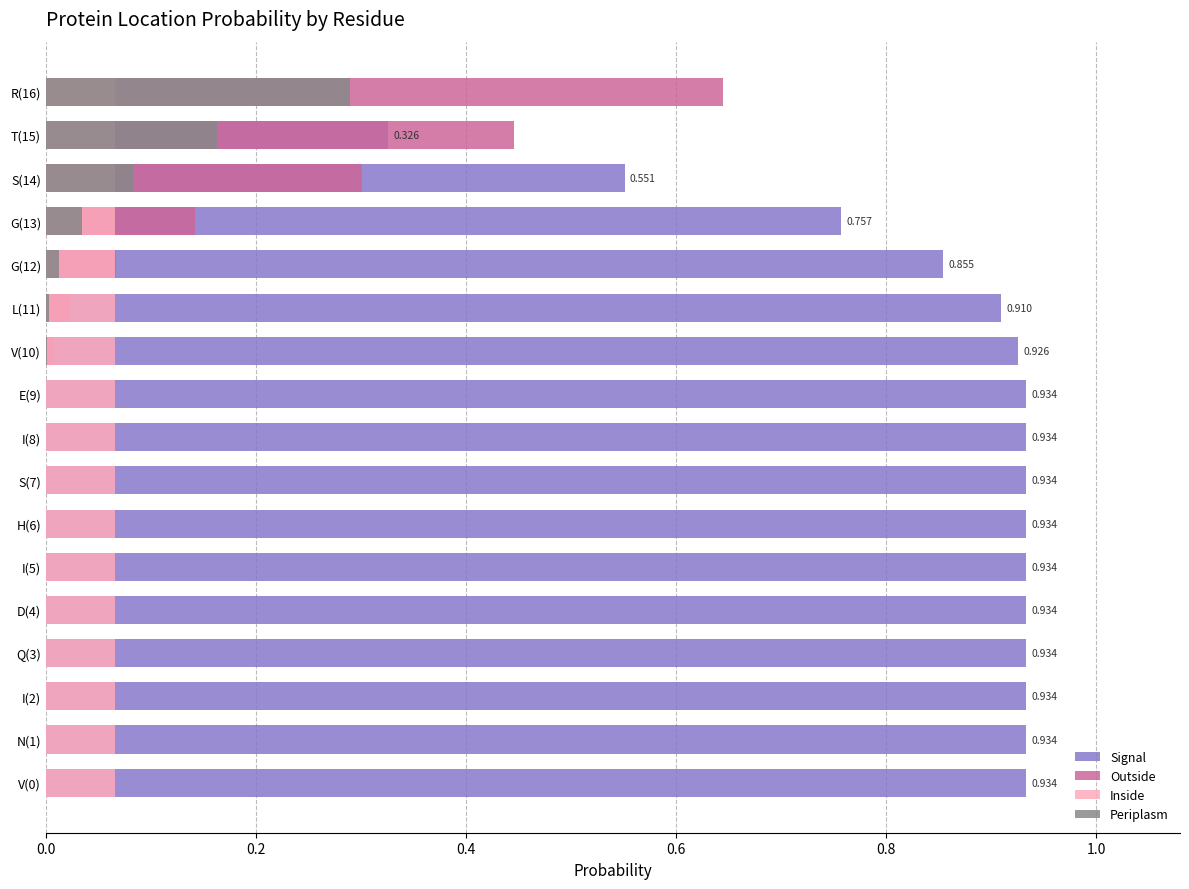

Which series has the widest spread of values?

Signal